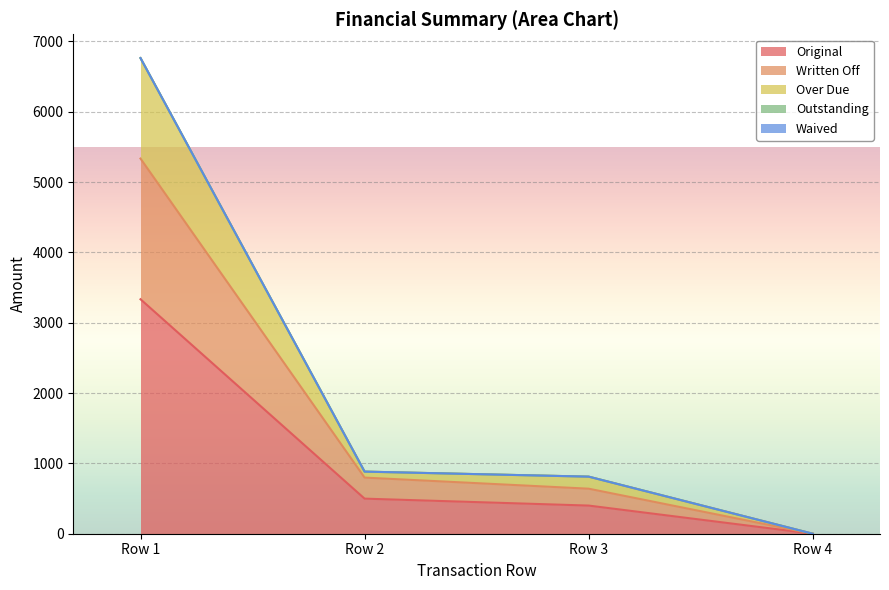

True or false: Original and Written Off intersect in this chart.

False